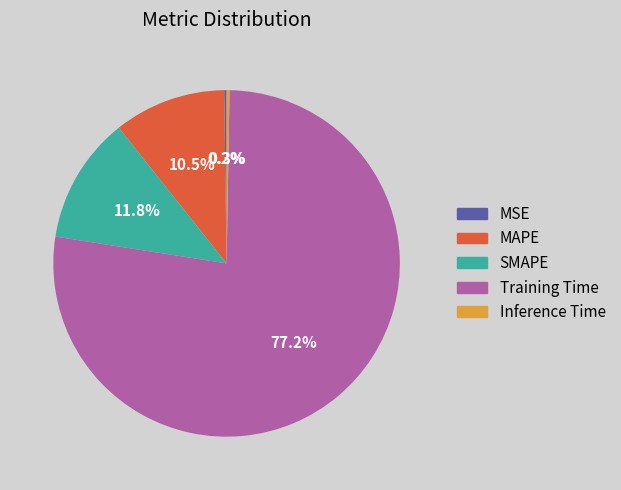

Between MAPE and SMAPE, which is larger?

SMAPE